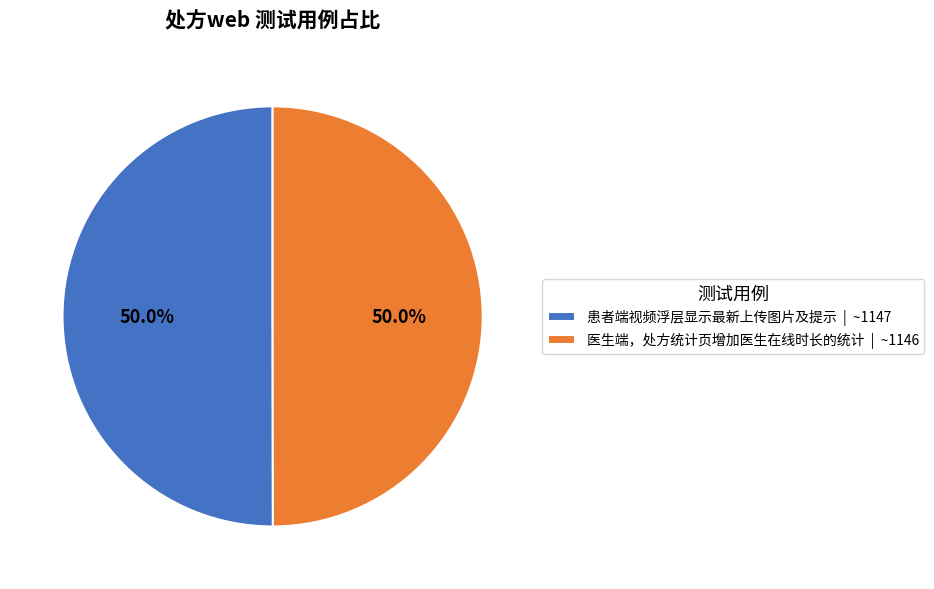

Count the number of slices in the pie.

2